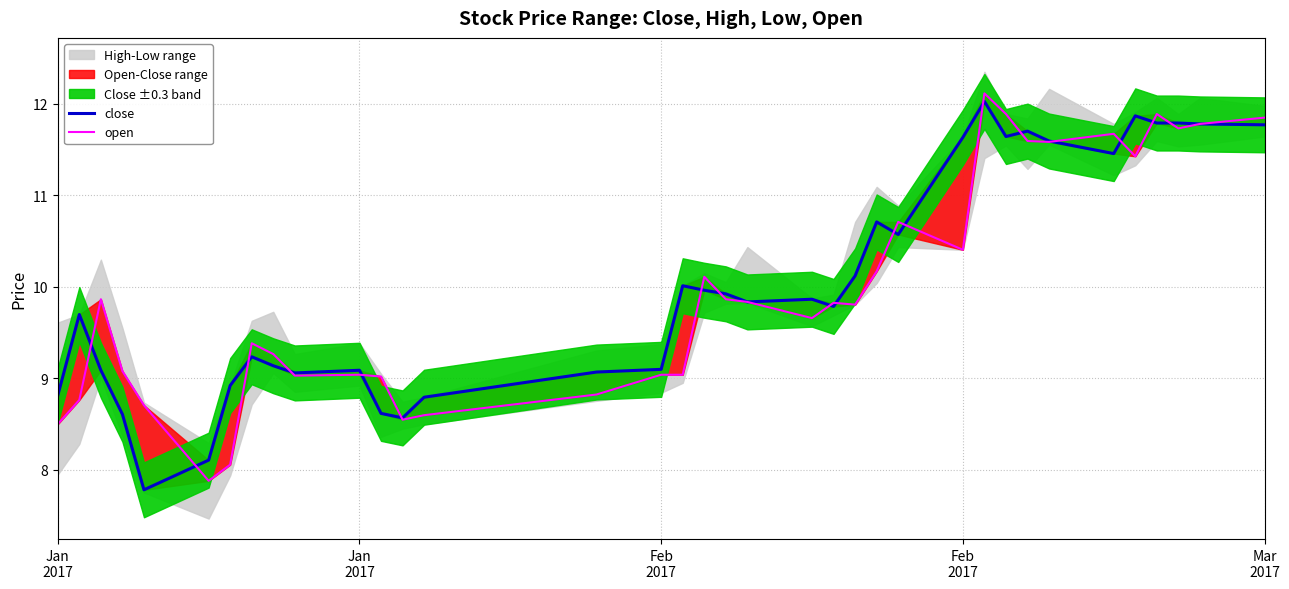

Which series has the largest total across all categories?

close